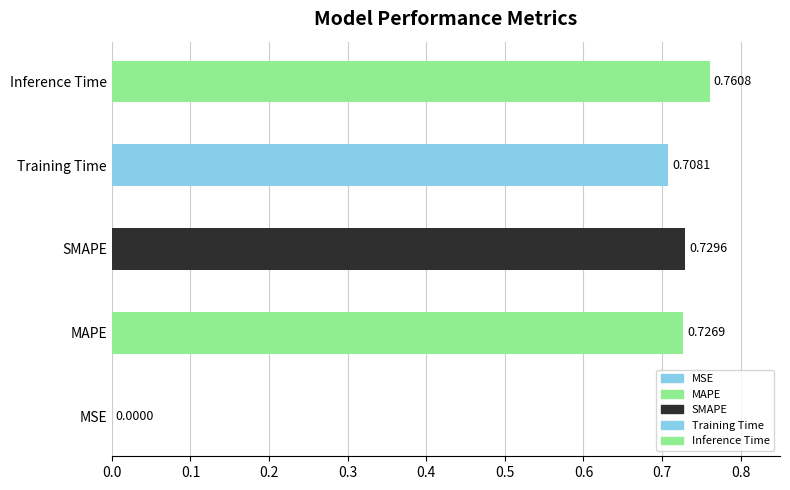

What is the difference between the second highest and minimum values?

0.7